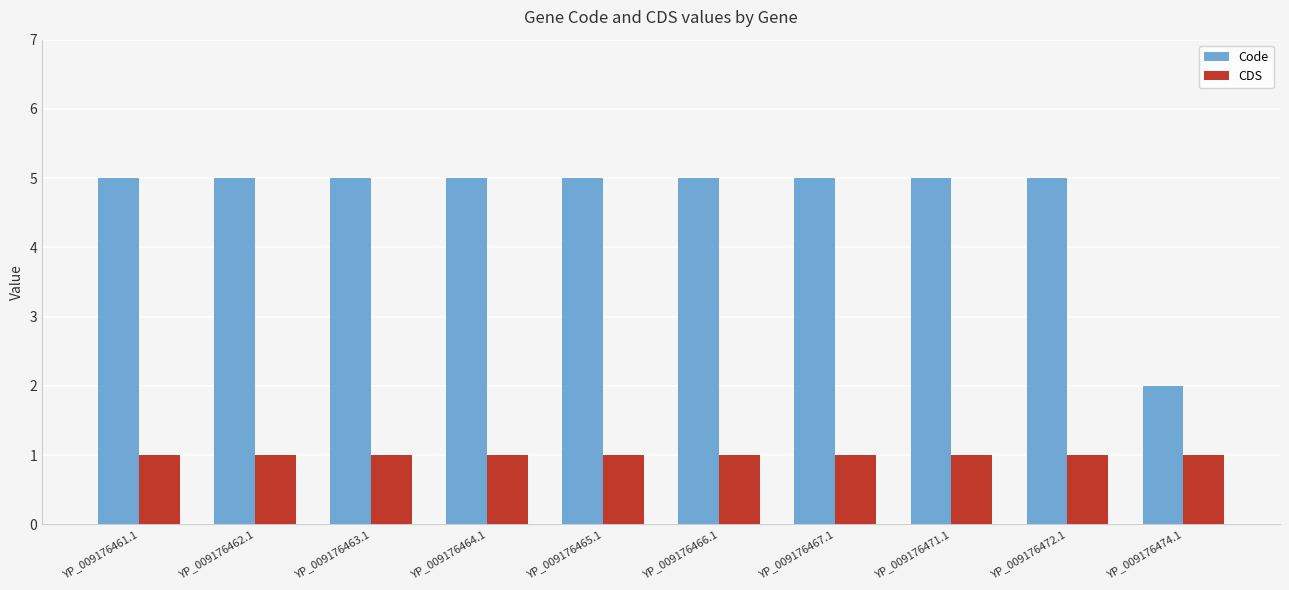

Rank the series by their average value, from highest to lowest.

Code, CDS